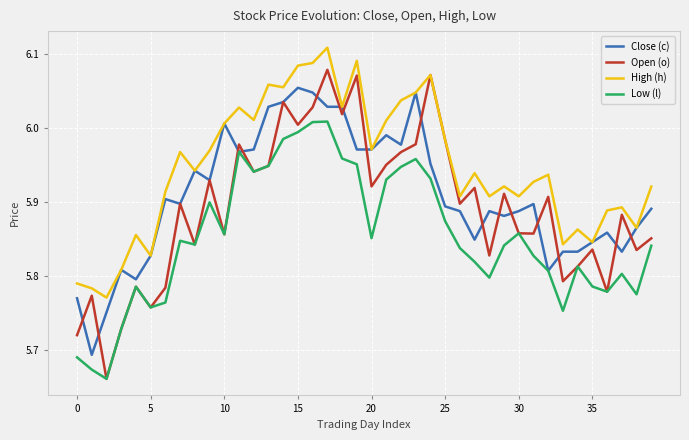

Which series has the largest total across all categories?

High (h)